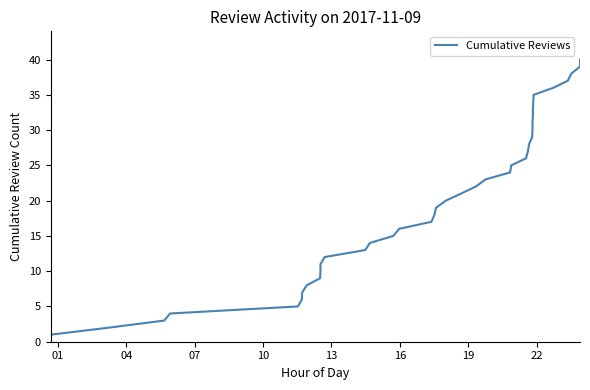

How many data points are less than 21?

20